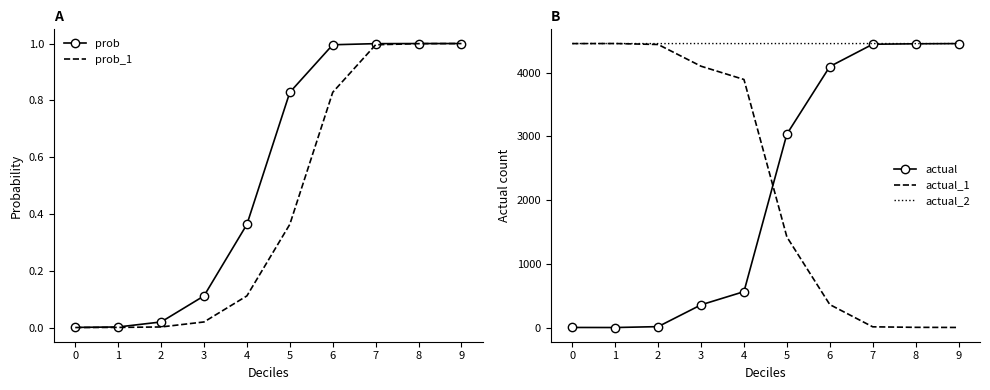

What is the minimum value for actual_2?

4455